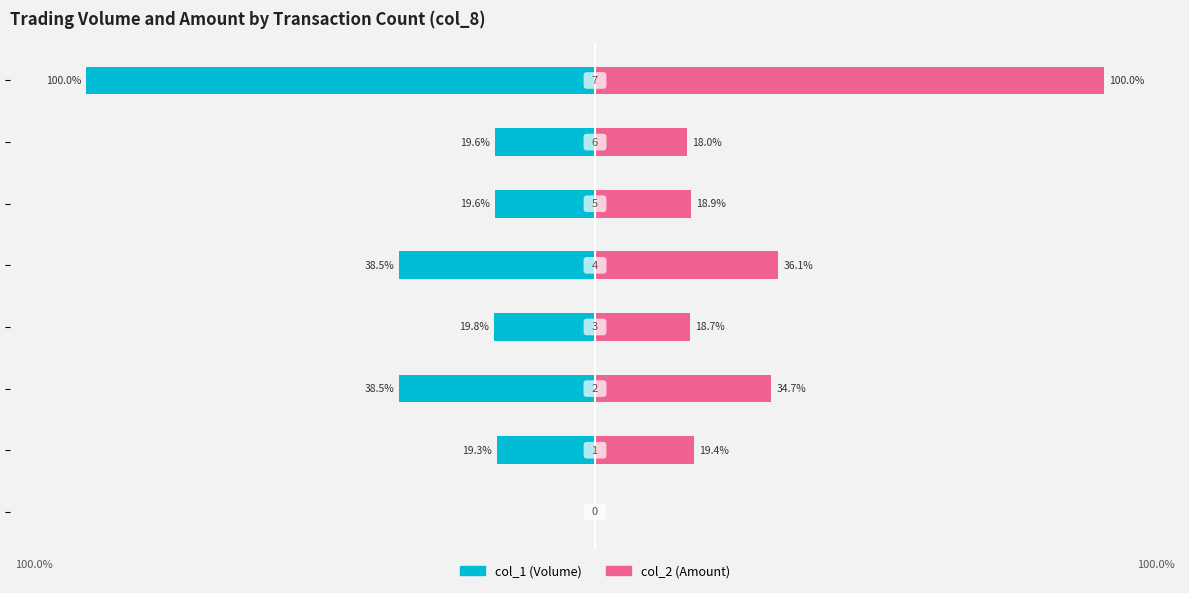

At how many categories does at least one series exceed -74?

8